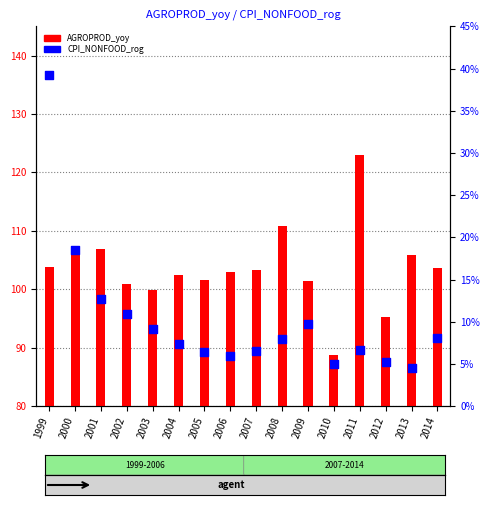

What are all the series names shown in the legend?

AGROPROD_yoy, CPI_NONFOOD_rog